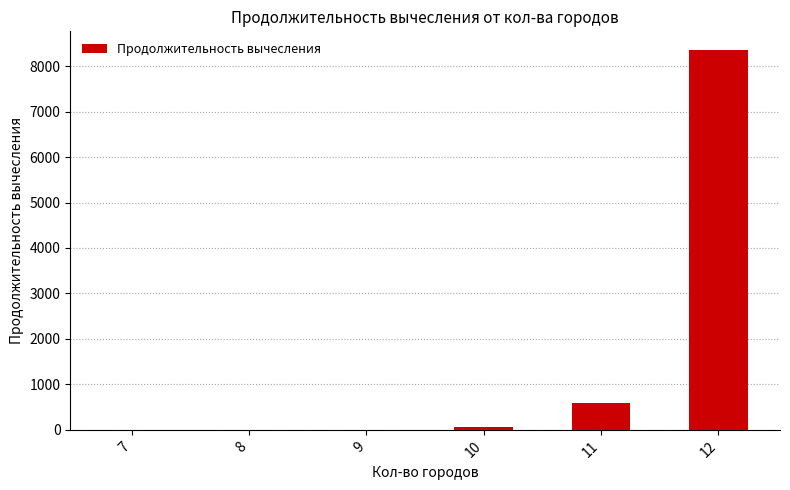

What is the greatest value displayed?

8347